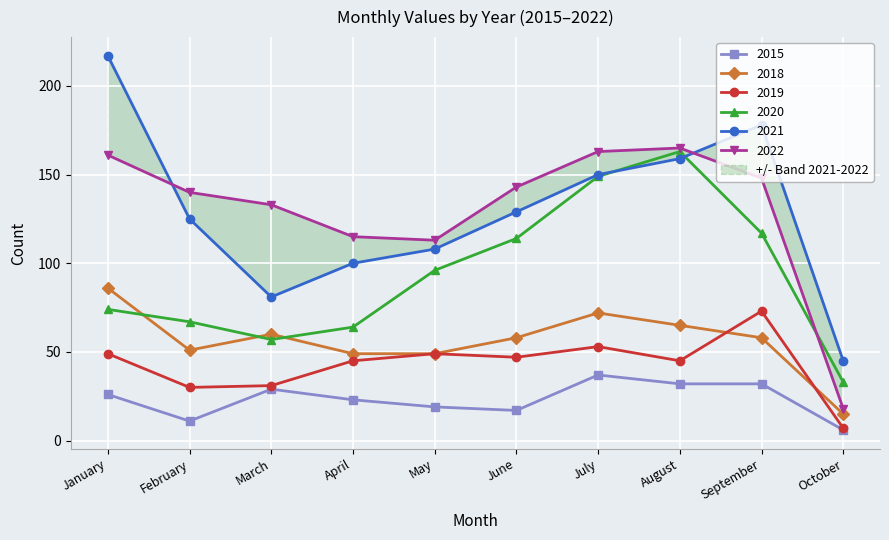

What is the minimum value for 2015?

6